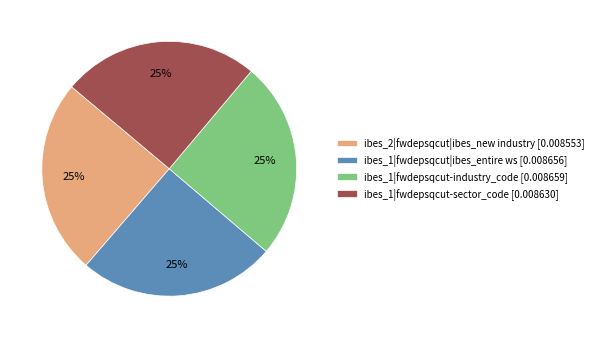

The ibes_1|fwdepsqcut|ibes_entire ws [0.008656] slice represents 40% of the pie. True or false?

False